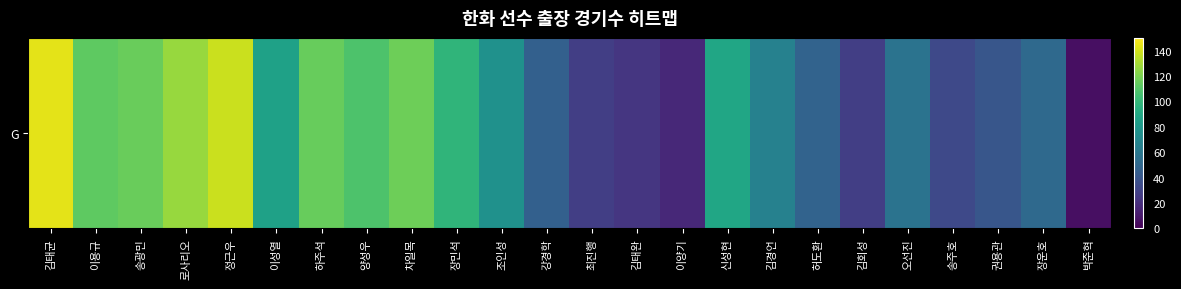

What is the difference between the second highest and minimum values?

132